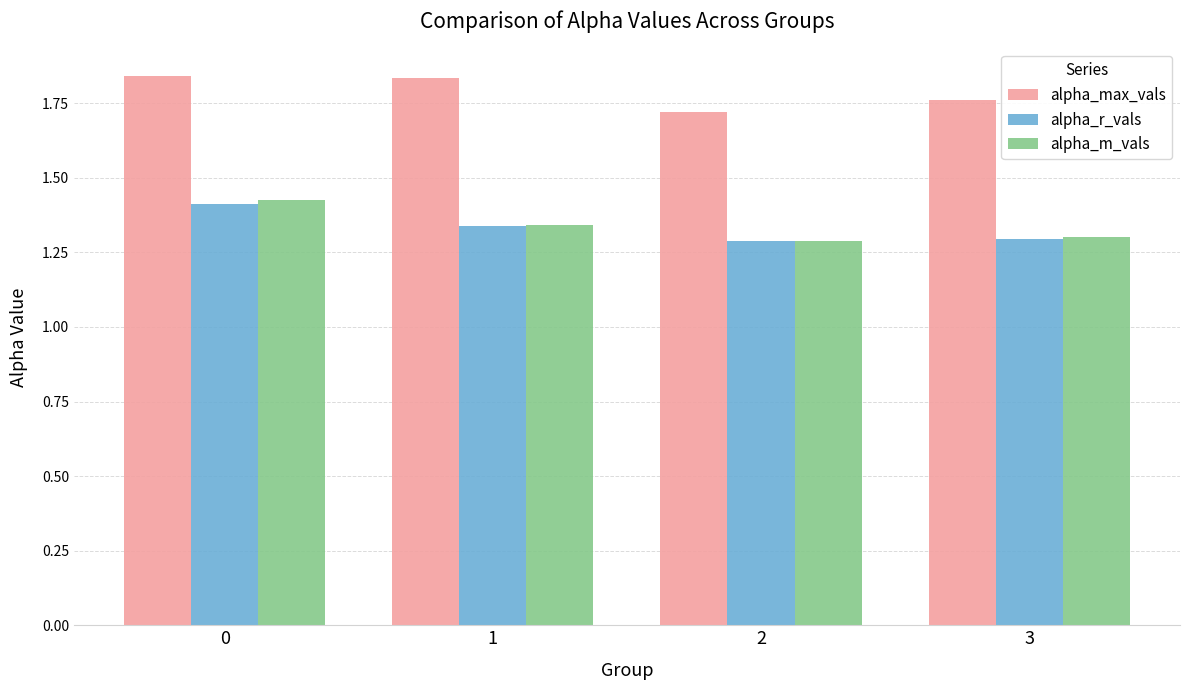

At how many categories does at least one series exceed 1?

4